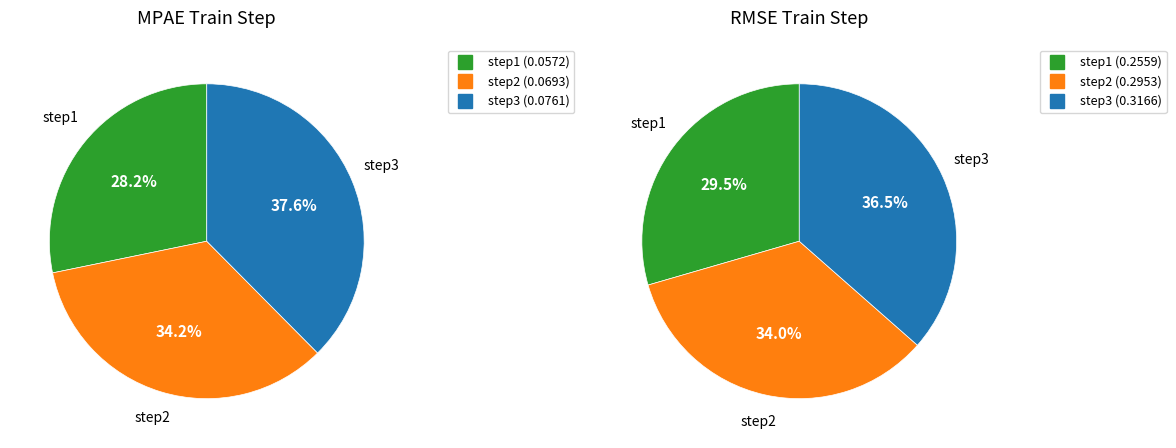

Does step1 account for over 50% of the chart?

No